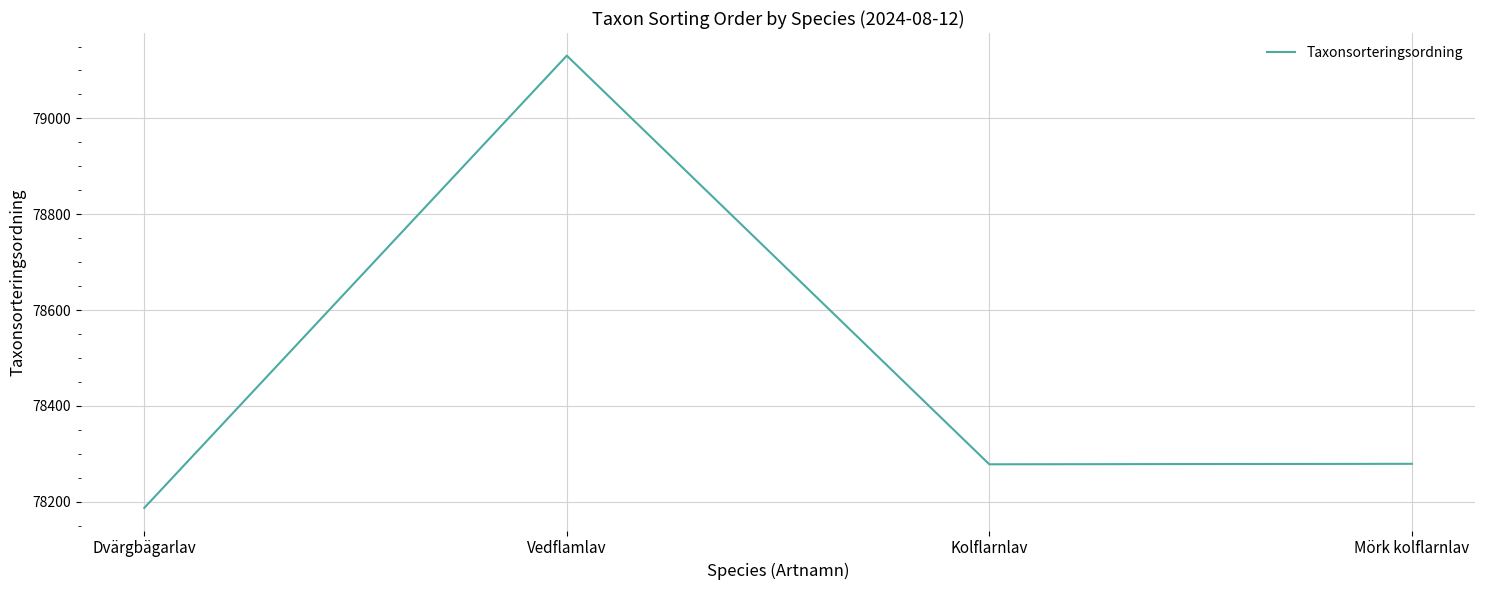

Approximately how many times larger is the value at Dvärgbägarlav compared to Mörk kolflarnlav?

1.0